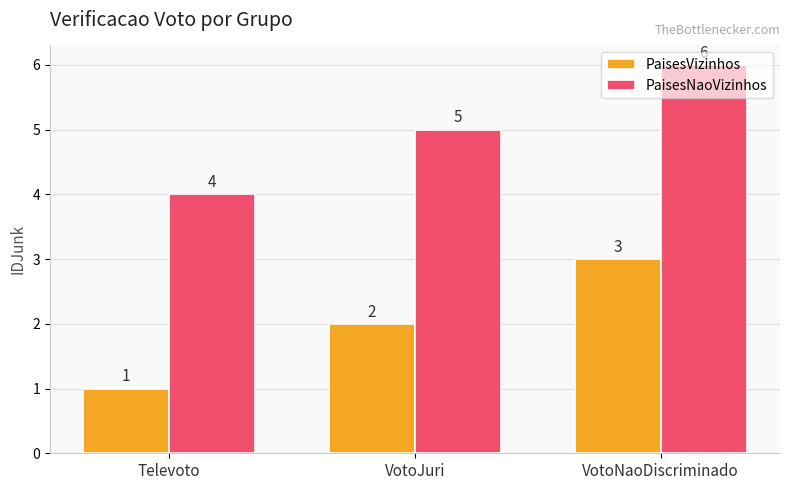

At which label is PaisesNaoVizinhos closest to 5?

VotoJuri